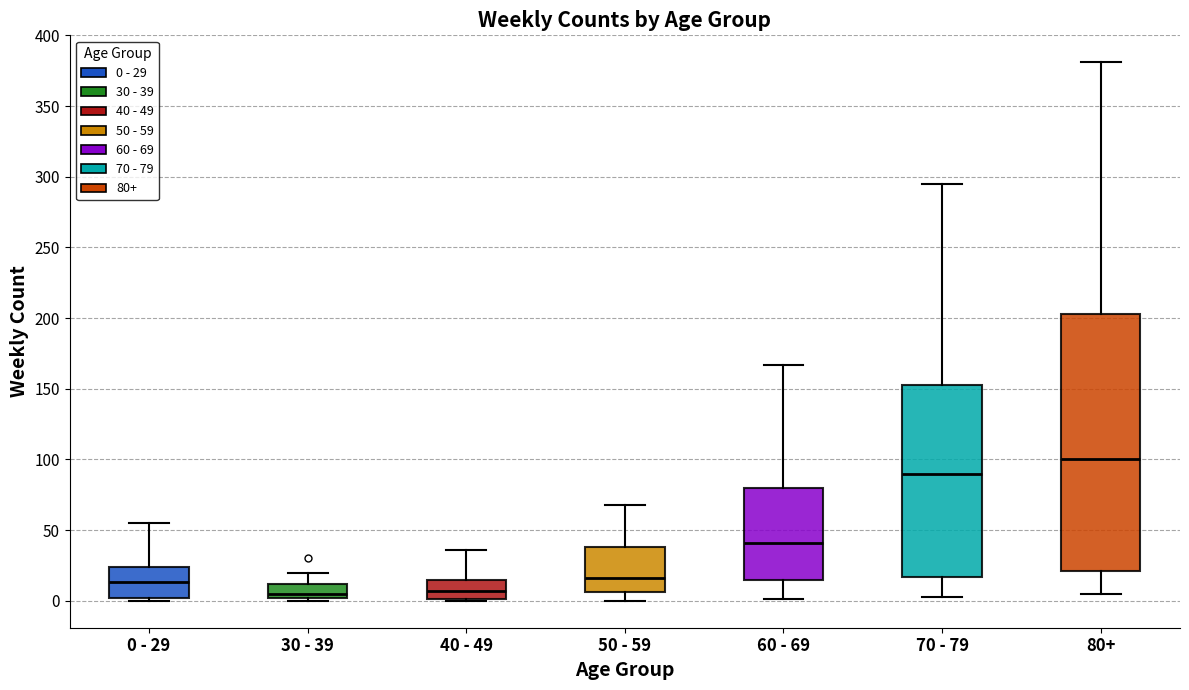

Where does the lower whisker of the box for 70 - 79 end on the y-axis? The values are not printed on the chart, so give them approximately, as read against the axis.

5